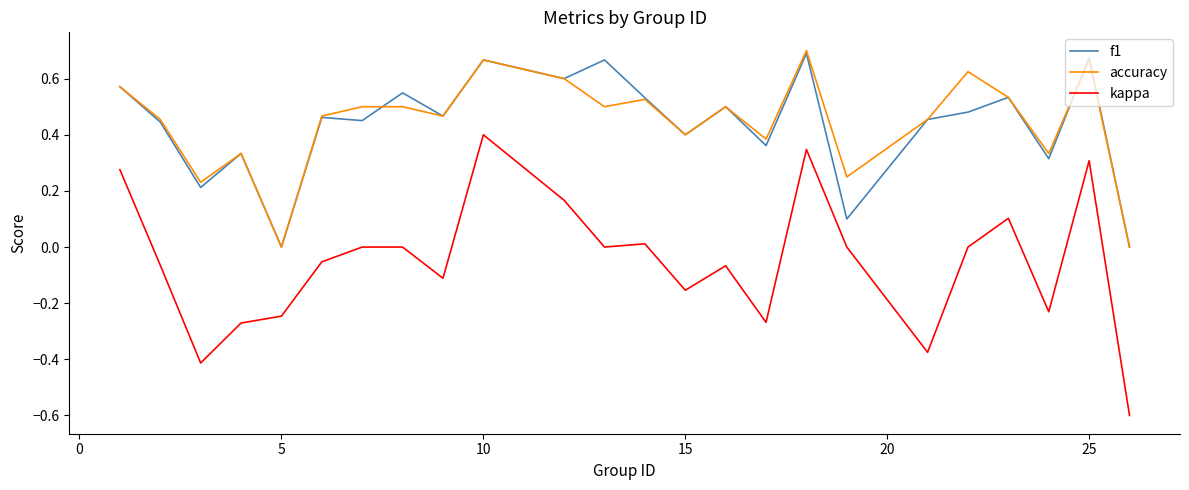

True or false: kappa and f1 cross at least once.

False